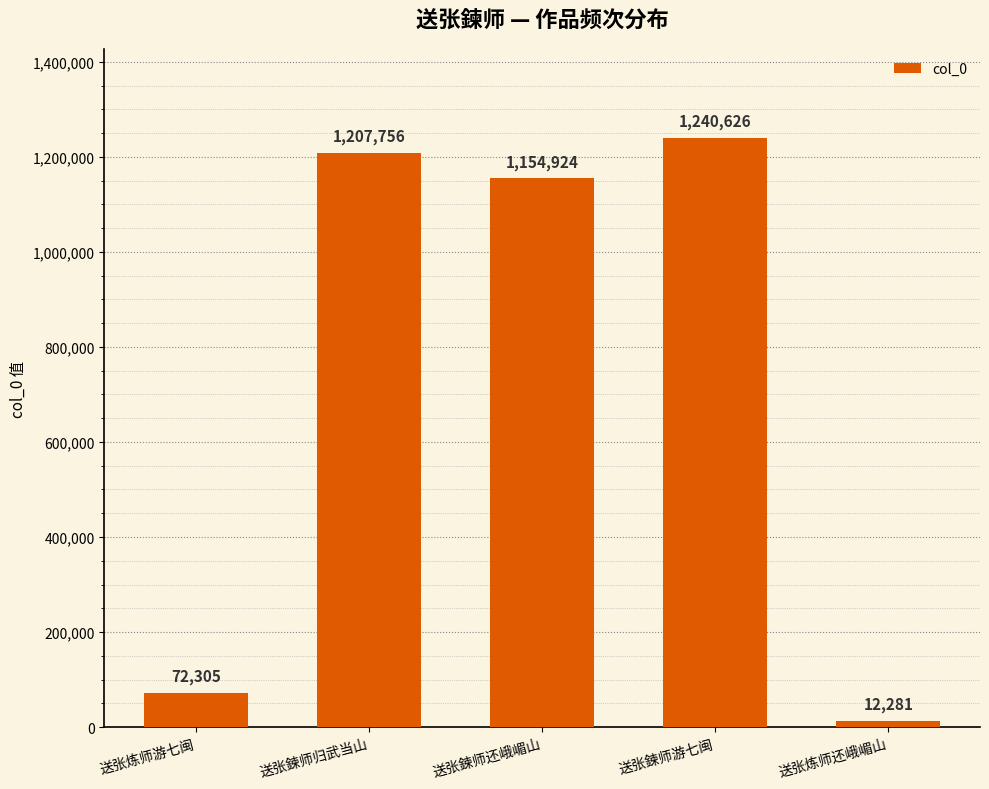

What is the greatest value displayed?

1240626